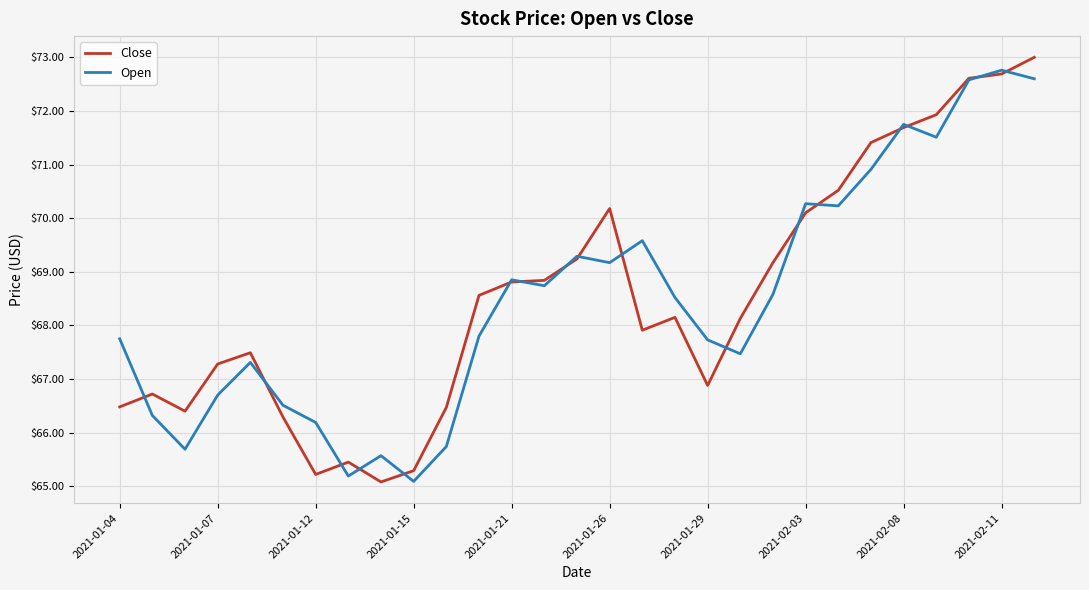

What is the average value of the Open series?

68.5